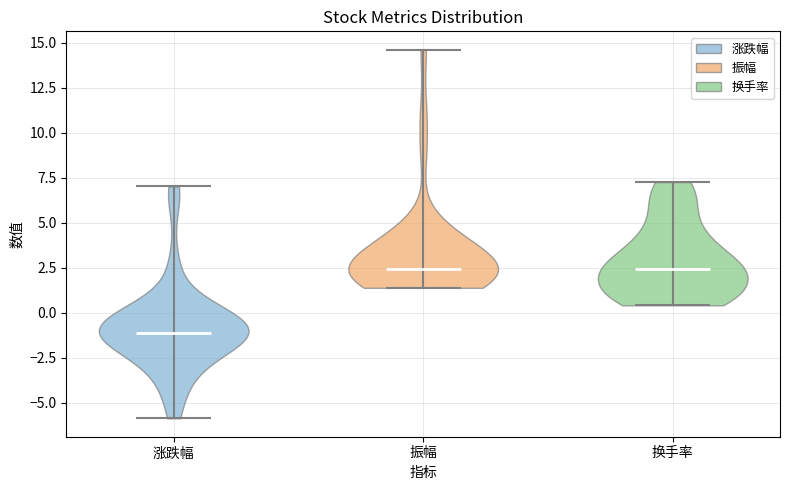

Which violin has the lowest median line?

涨跌幅